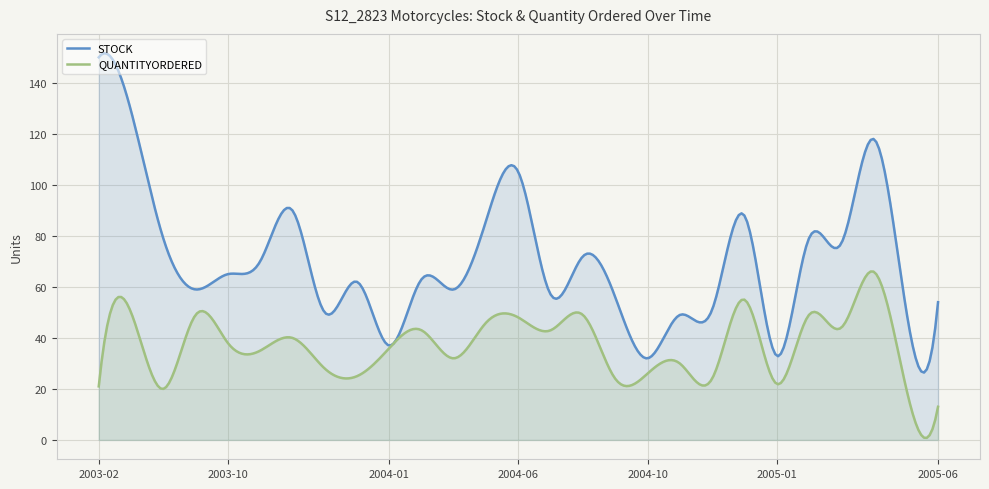

Rank the categories by QUANTITYORDERED value from lowest to highest.

2005-06-12, 2003-07-01, 2003-02-24, 2005-05-13, 2005-01-05, 2004-09-30, 2004-11-15, 2003-12-01, 2004-10-15, 2003-11-18, 2004-11-03, 2004-04-05, 2003-11-04, 2004-01-15, 2003-10-10, 2003-11-11, 2004-02-21, 2004-08-02, 2005-03-03, 2004-05-18, 2004-06-28, 2003-08-25, 2004-08-27, 2005-02-03, 2003-05-07, 2004-11-24, 2005-04-08